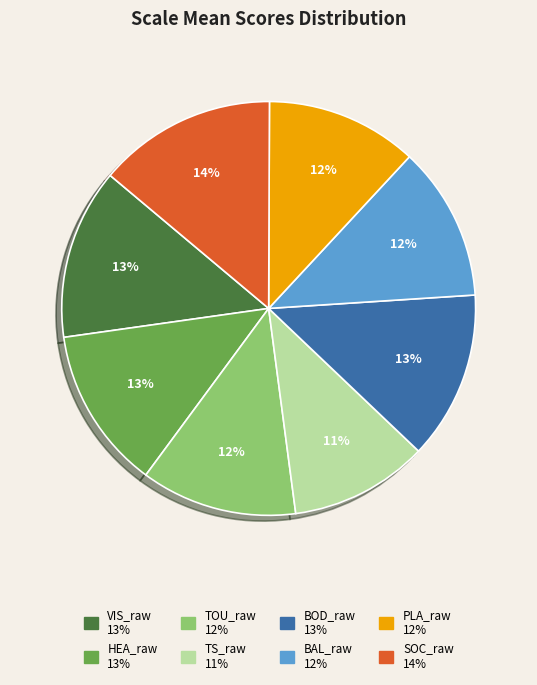

Between BOD_raw and SOC_raw, which is larger?

SOC_raw